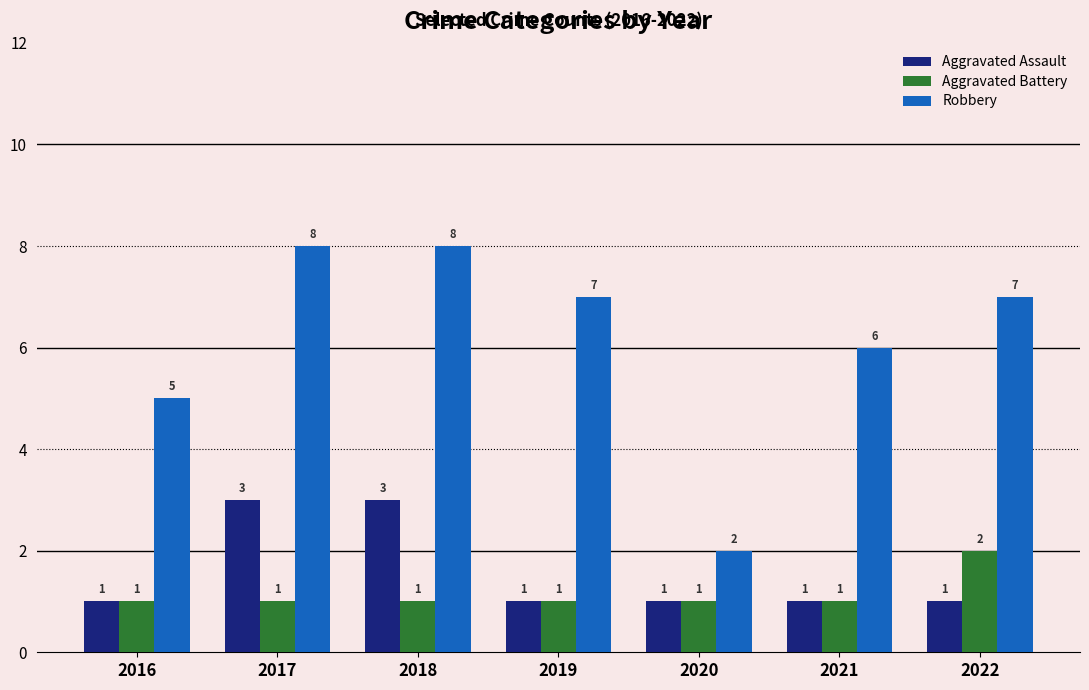

What is the smallest value displayed?

1